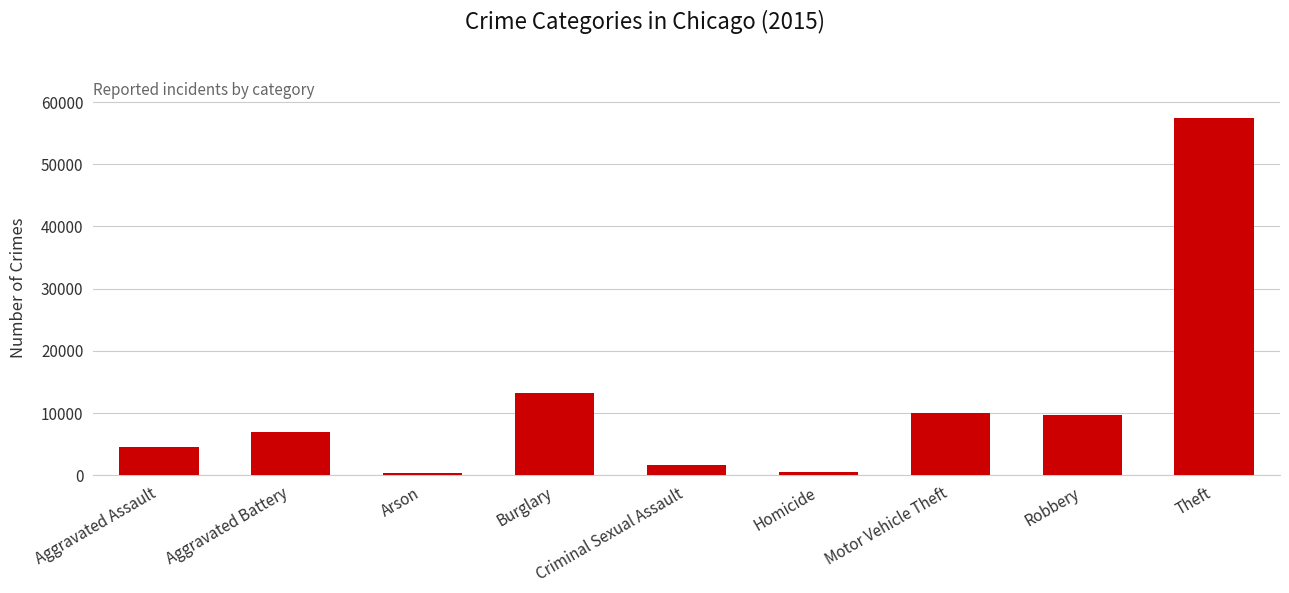

What is the greatest value displayed?

57352